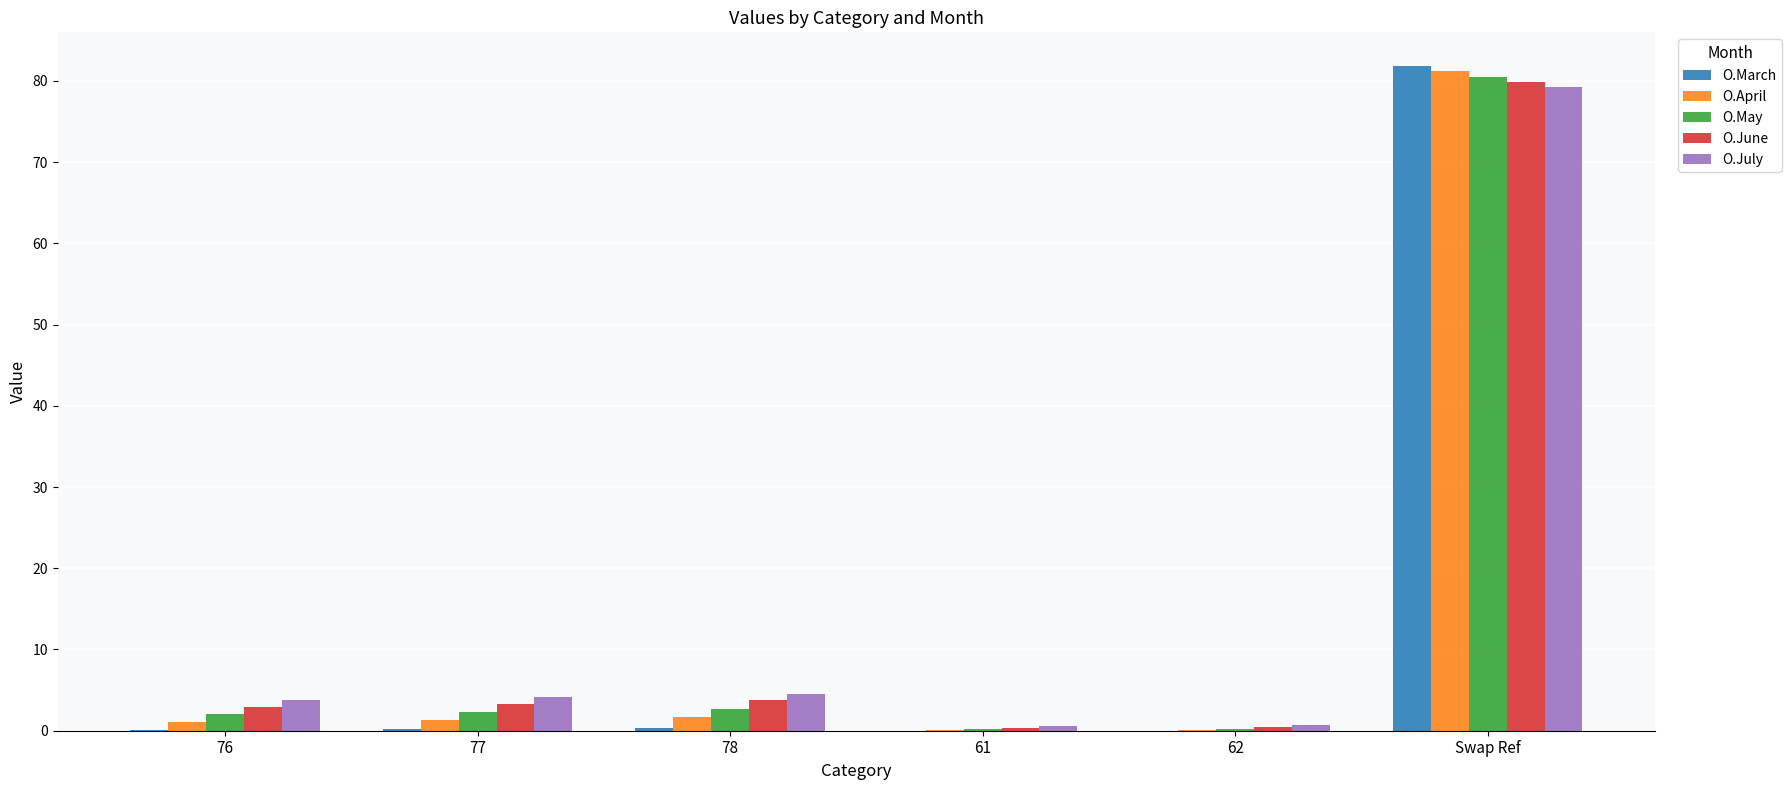

How many data points does each series have?

6